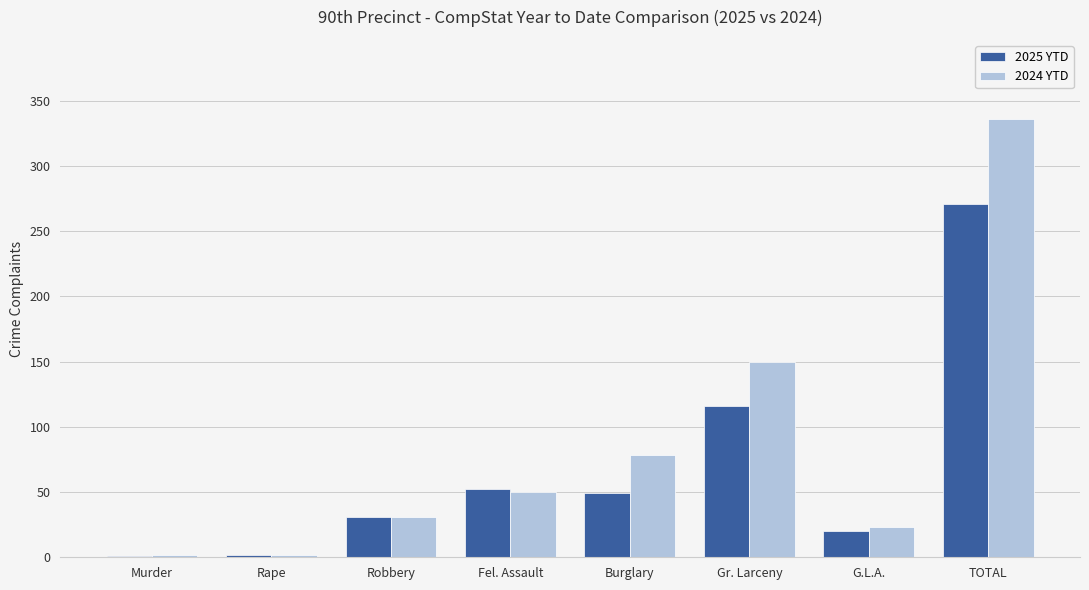

Which series has the largest range (max minus min)?

2024 YTD